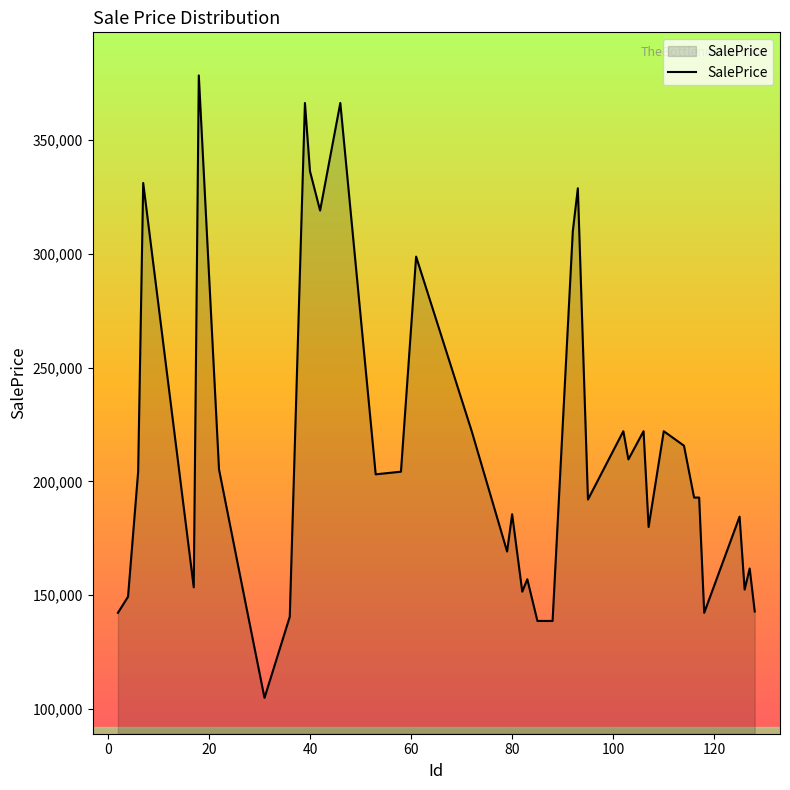

What is the smallest value displayed?

104932.1